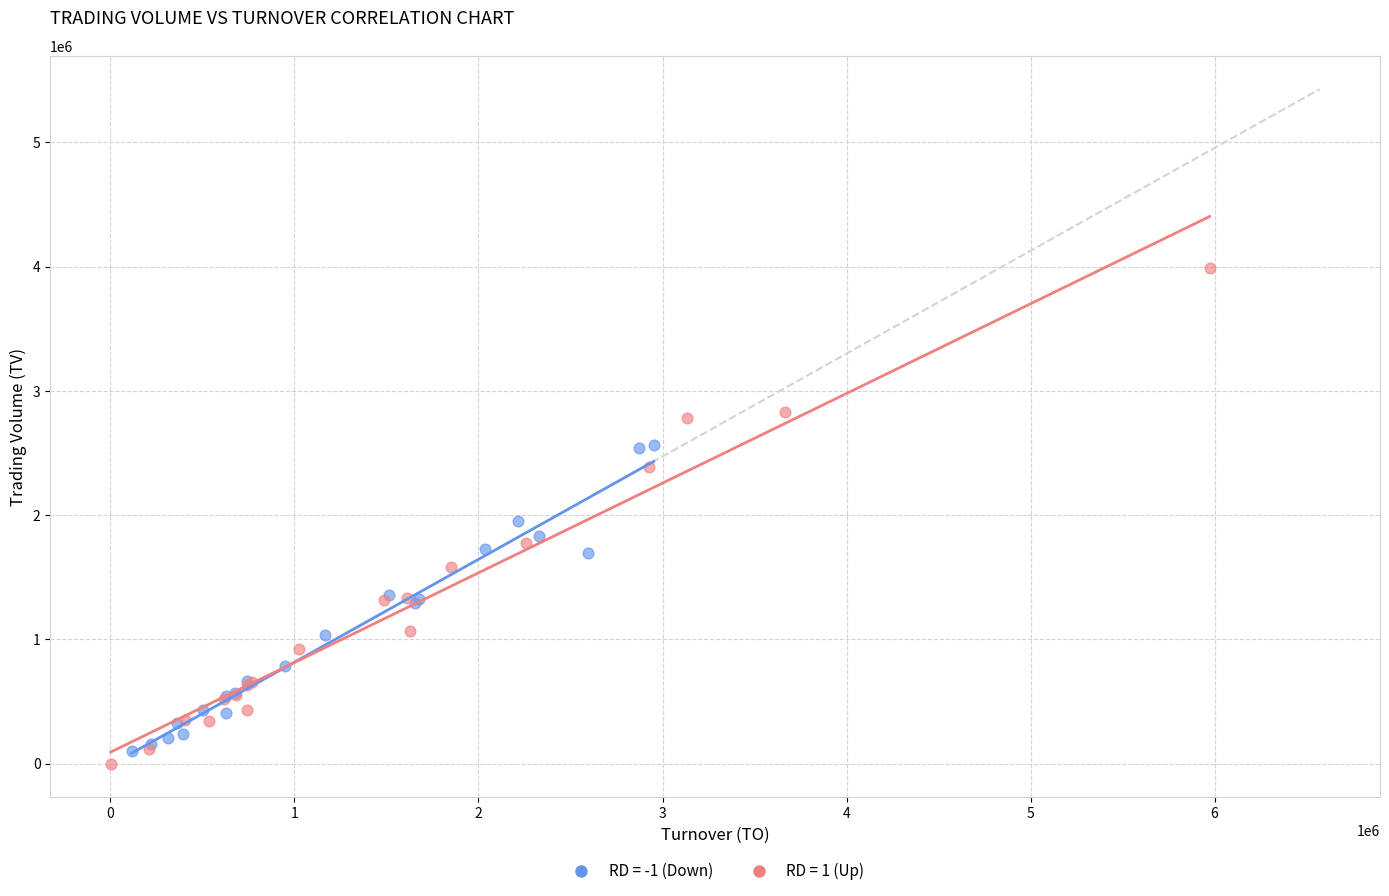

Which series reaches the minimum Y coordinate?

RD = 1 (Up)